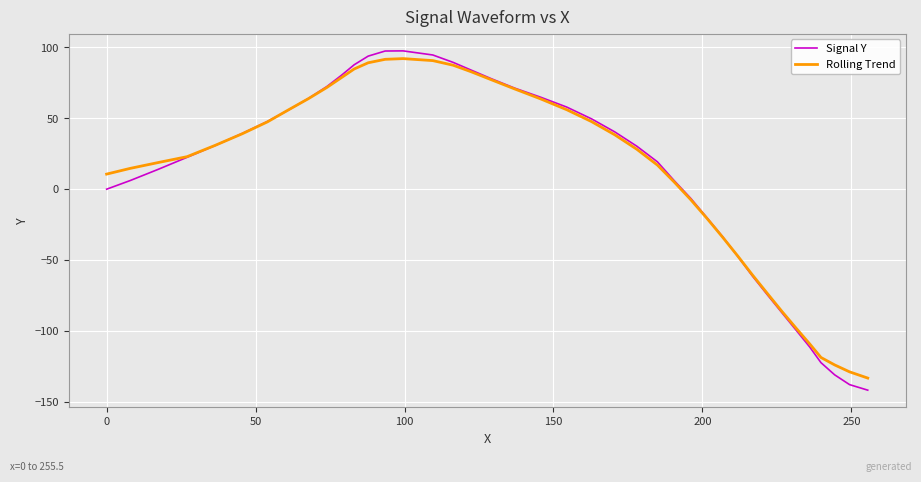

What is the minimum value shown in the chart?

-141.8